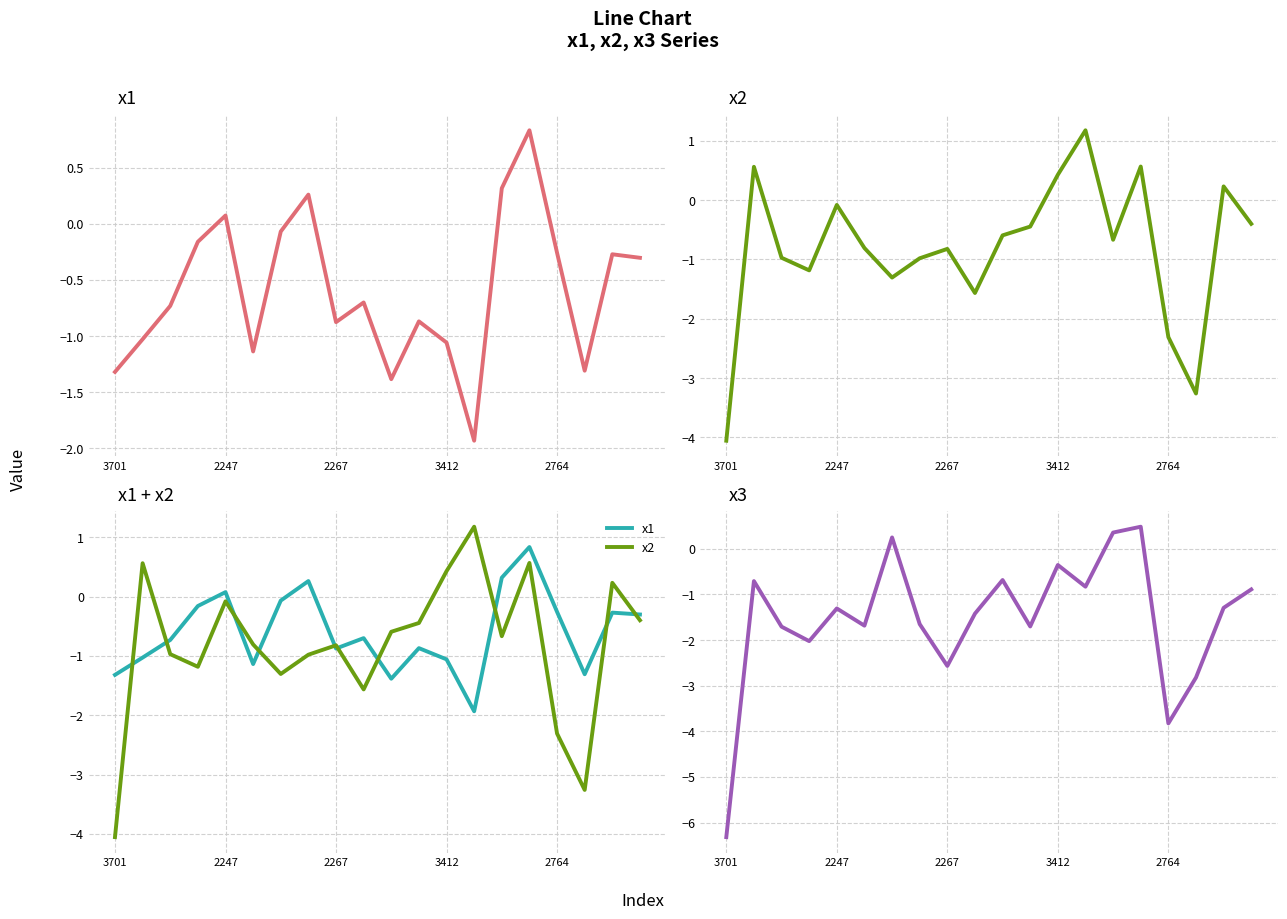

What is the sum of all x3 values?

-30.7